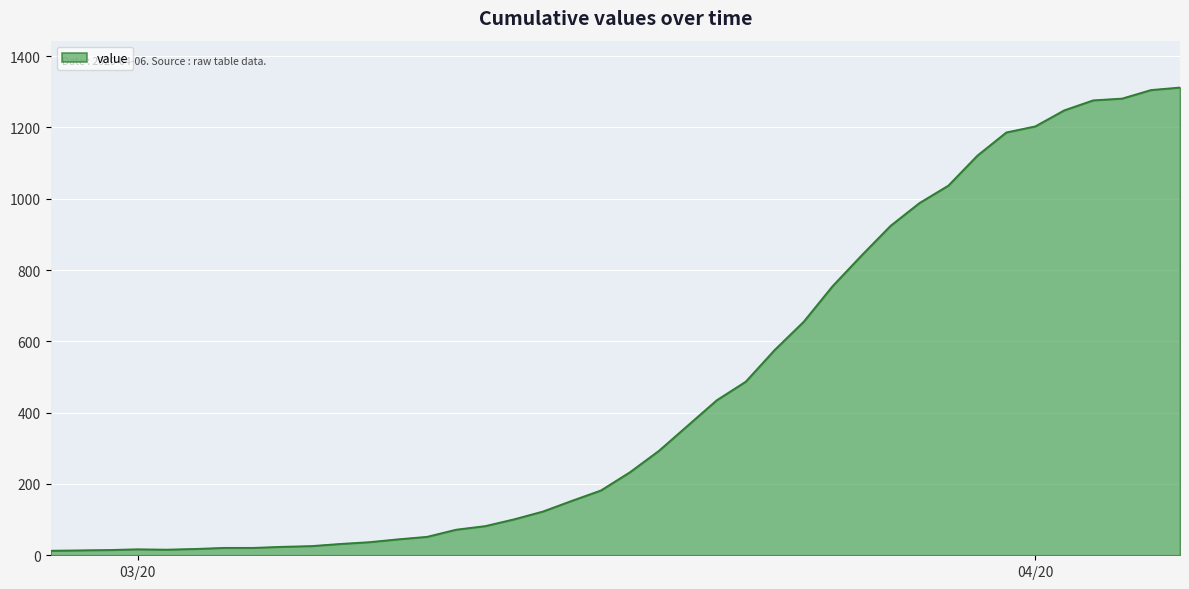

What is the difference between the maximum and minimum values?

1299